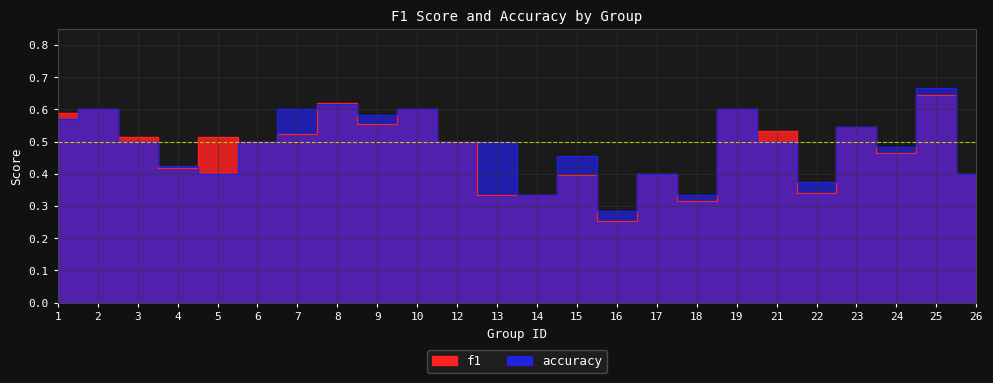

How many lines are shown in the chart?

2